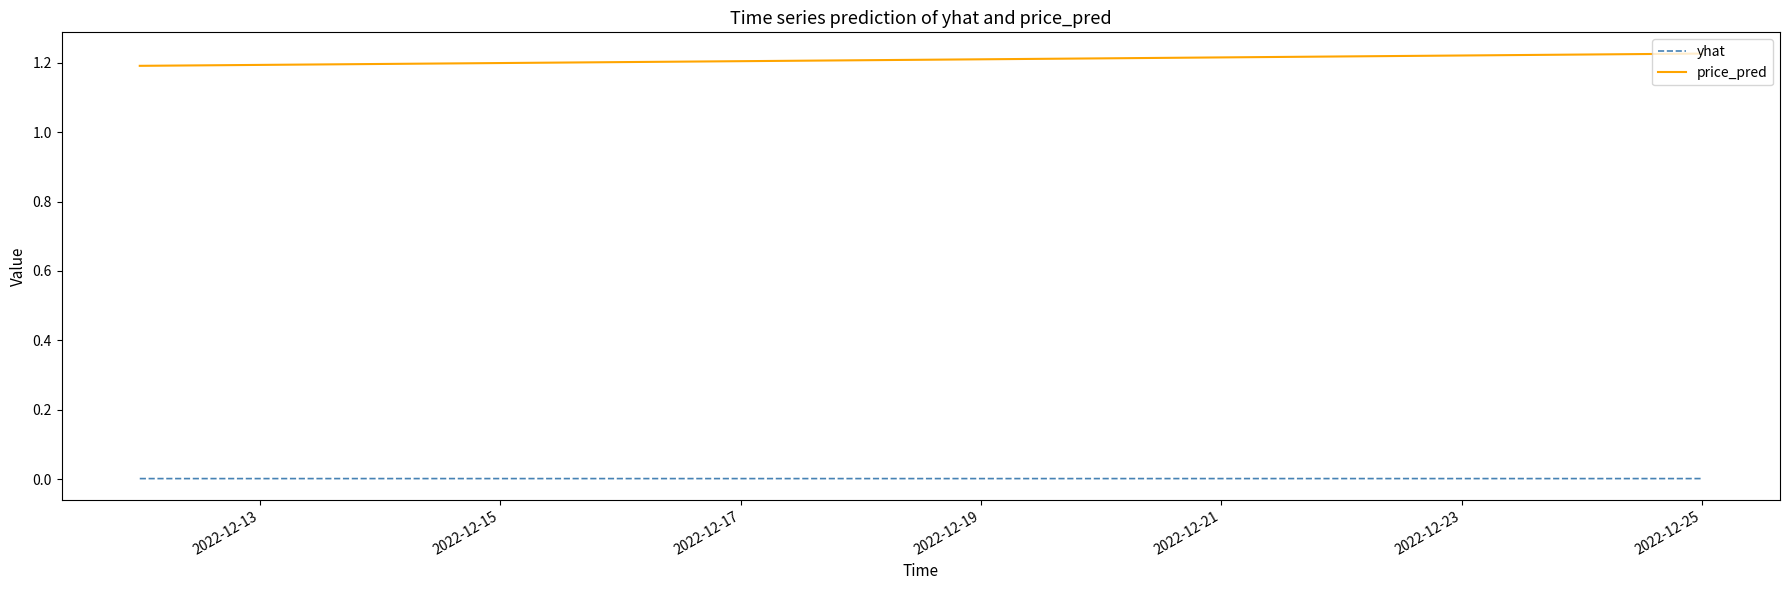

Which series has the largest total across all categories?

price_pred